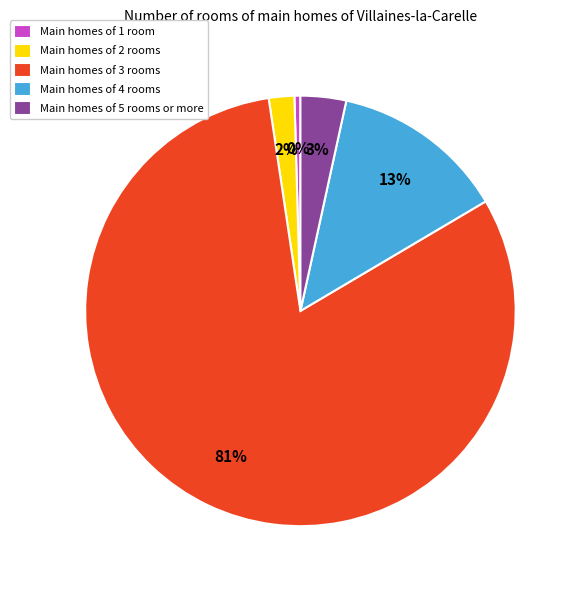

Which slice is the smallest?

Main homes of 1 room